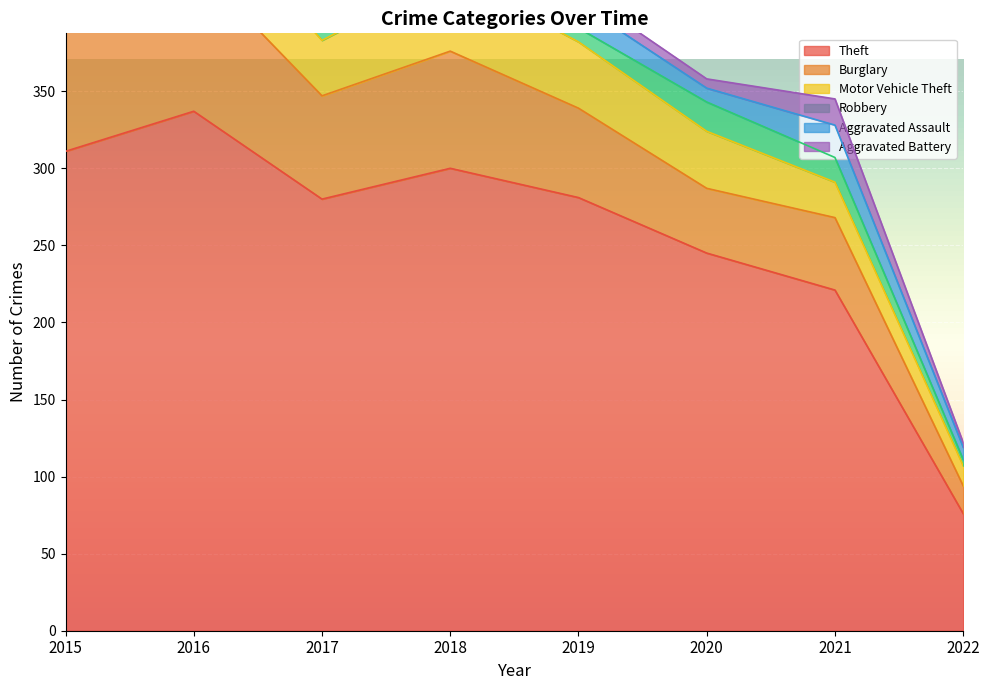

How many values in the Motor Vehicle Theft series are below 37?

4